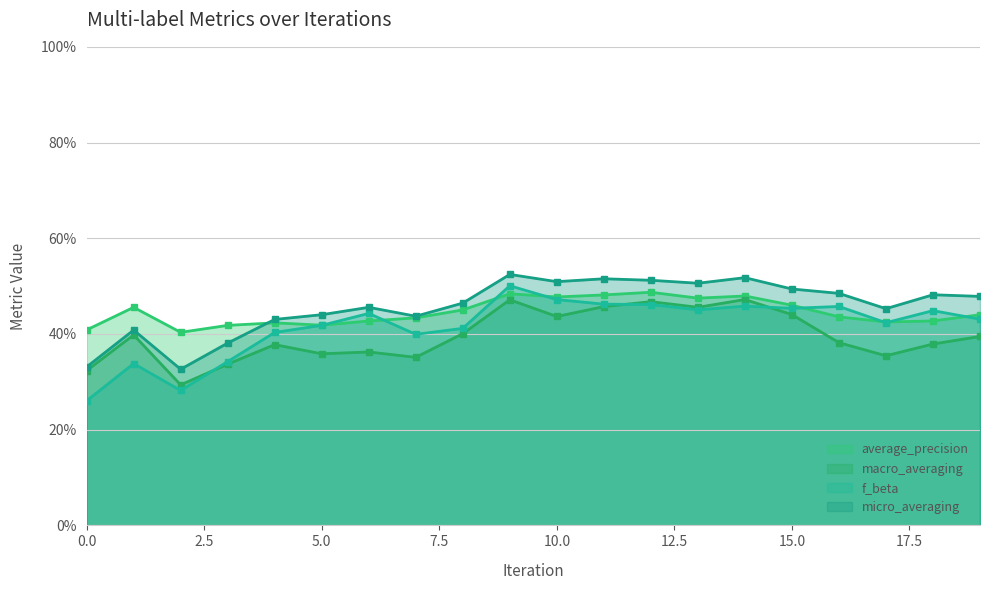

True or false: micro_averaging and f_beta cross at least once.

False